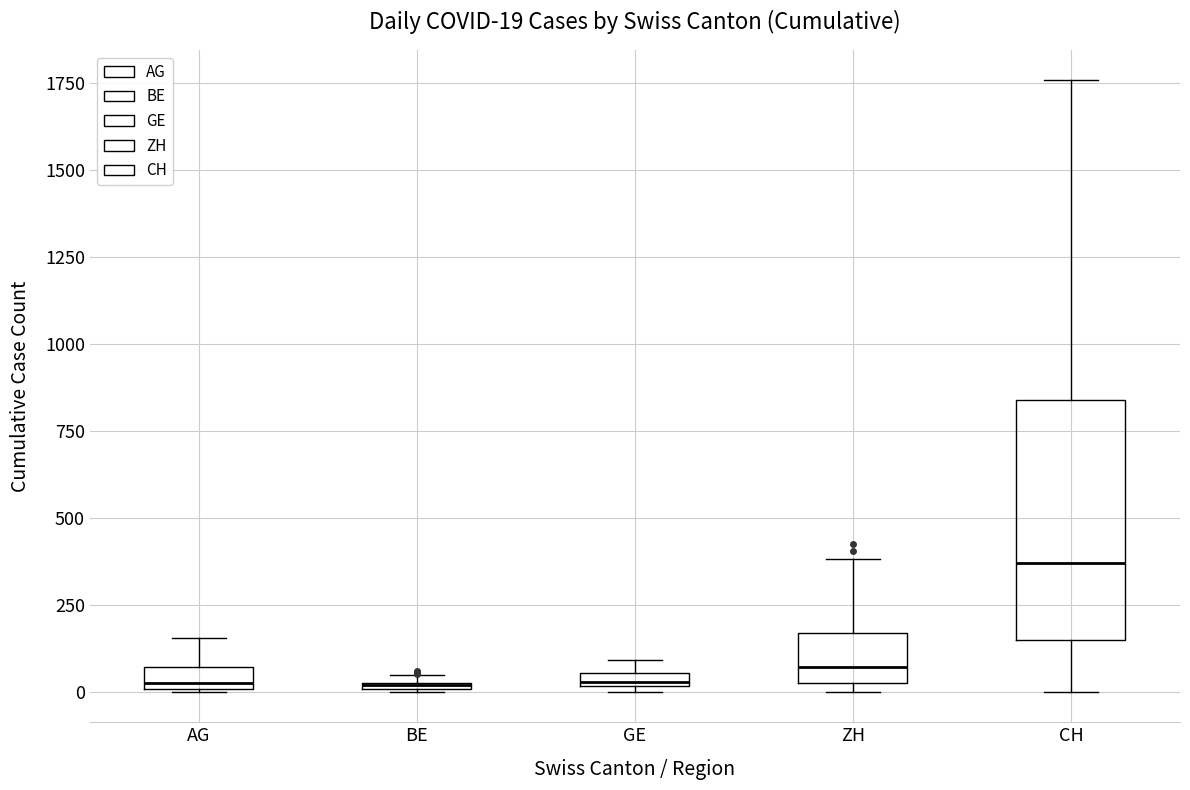

Comparing the boxes themselves (not the whiskers), which one is the tallest?

CH